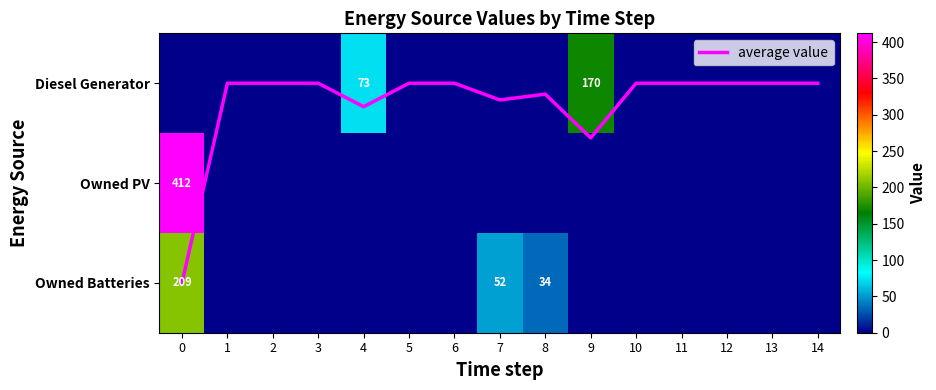

What is the greatest value displayed?

412.0